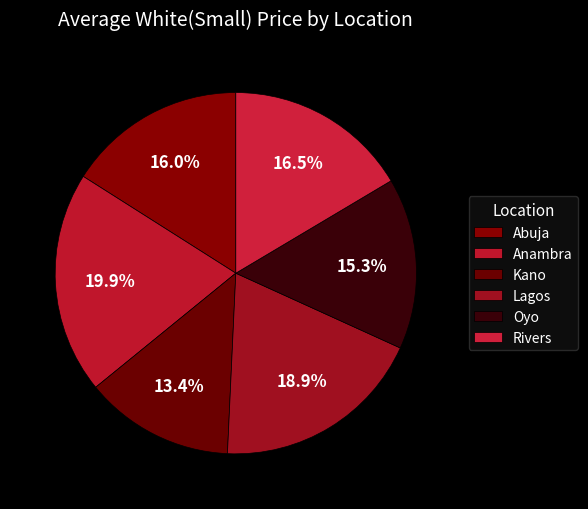

How many slices are in this pie chart?

6